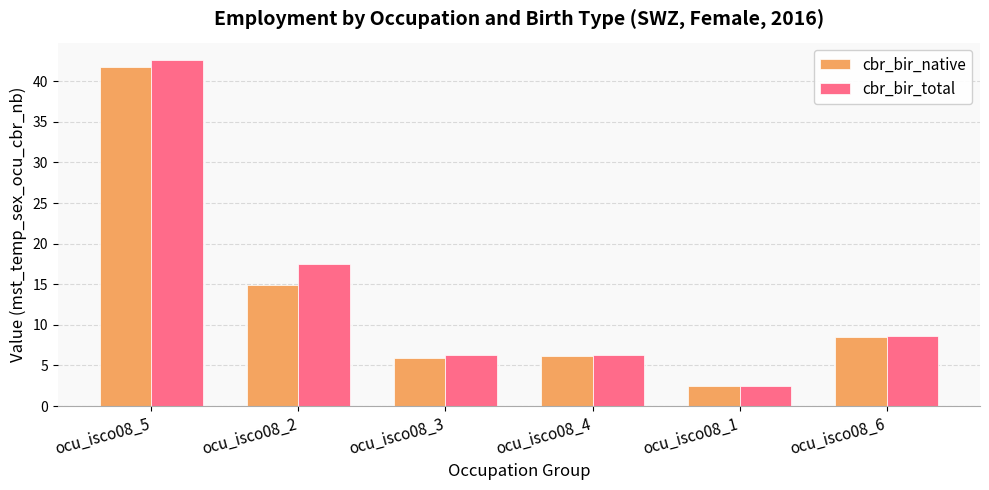

Are the bars horizontal?

No